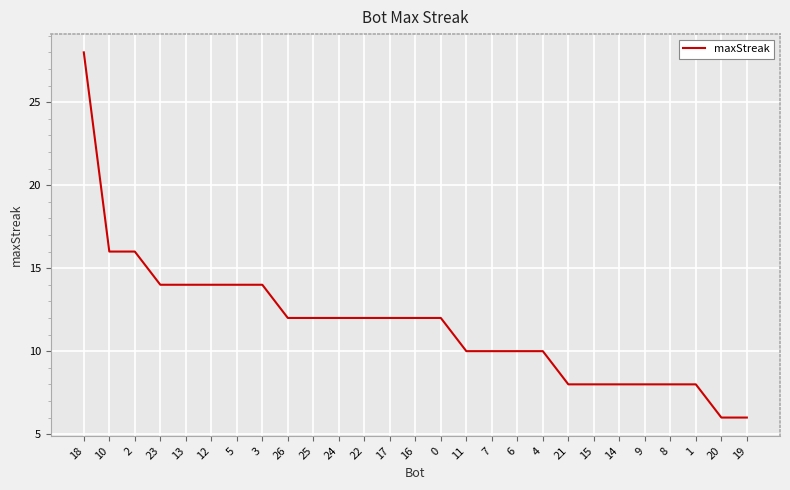

What position from the left is 21?

20